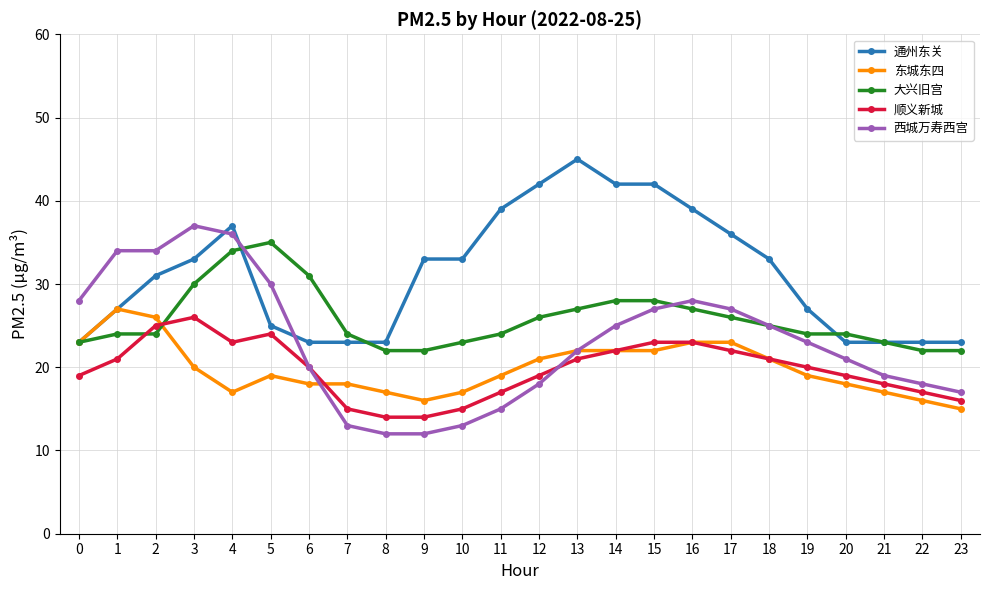

What is the sum of all 通州东关 values?

748